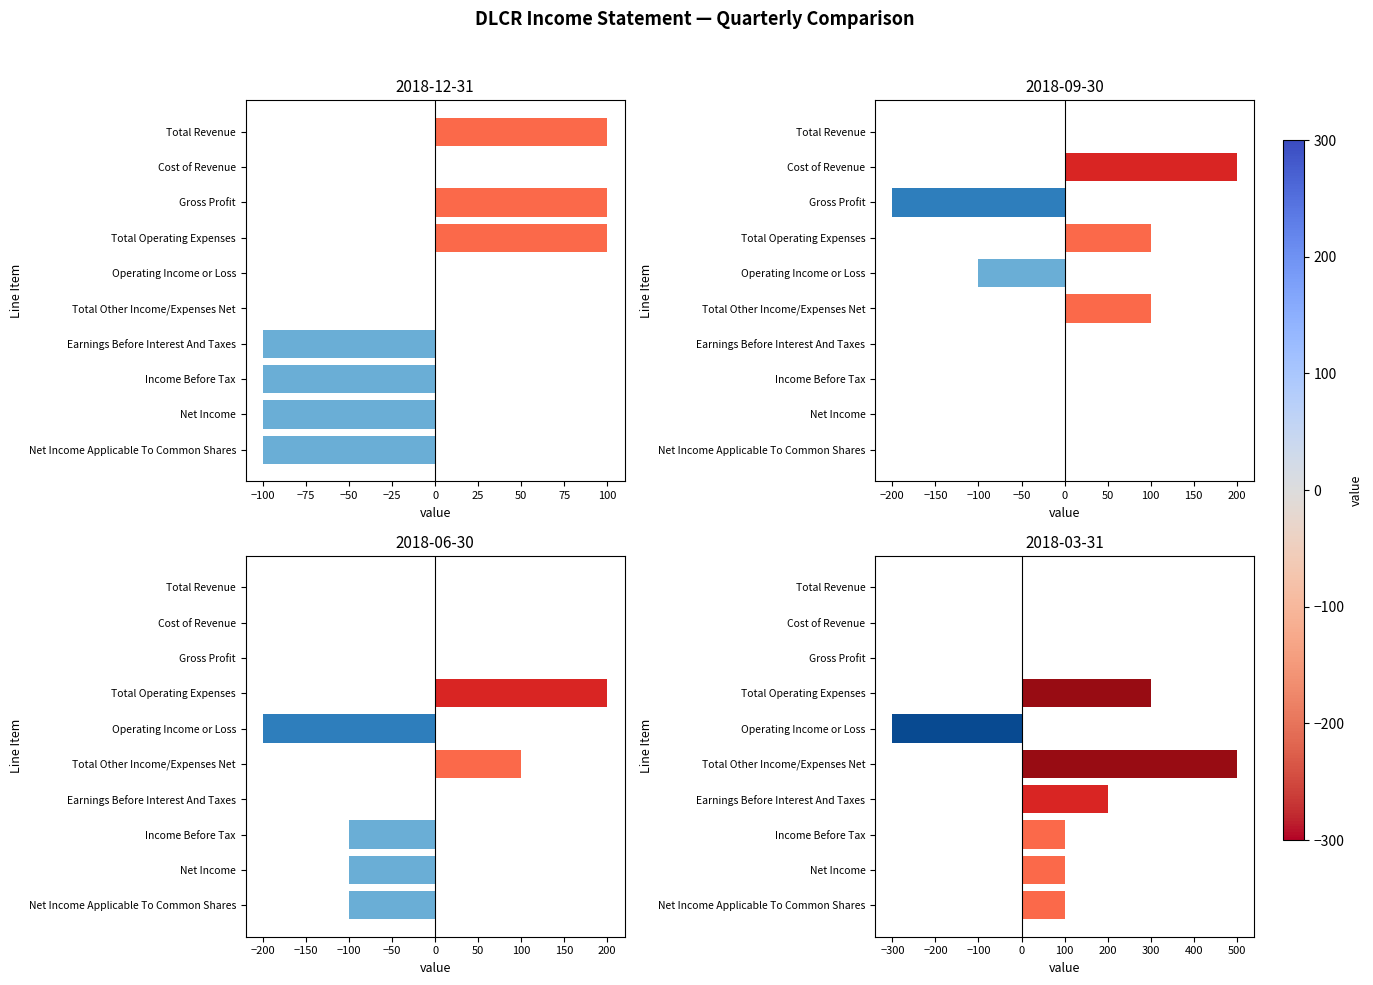

The 2018-06-30 series shows -60 at Income Before Tax. True or false?

False